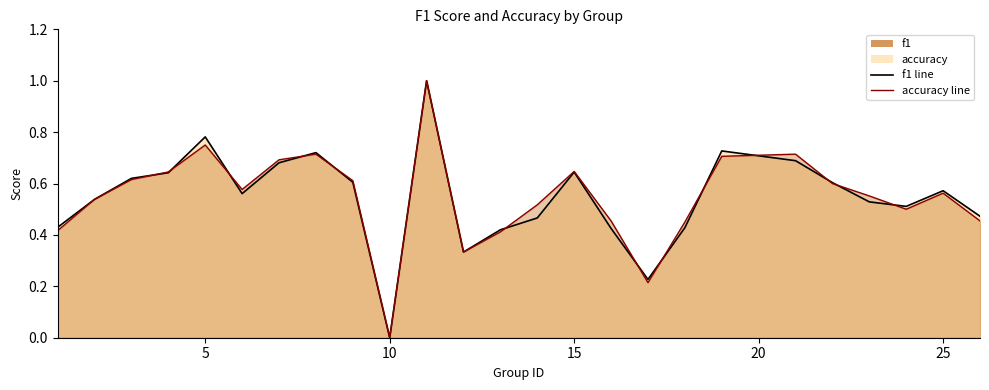

Reading left to right, extract all data points from this chart.

f1: 0.4	0.5	0.6	0.6	0.8	0.6	0.7	0.7	0.6	0.0	1.0	0.3	0.4	0.5	0.6	0.4	0.2	0.4	0.7	0.7	0.6	0.5	0.5	0.6	0.5
accuracy: 0.4	0.5	0.6	0.6	0.8	0.6	0.7	0.7	0.6	0.0	1.0	0.3	0.4	0.5	0.6	0.5	0.2	0.5	0.7	0.7	0.6	0.6	0.5	0.6	0.5